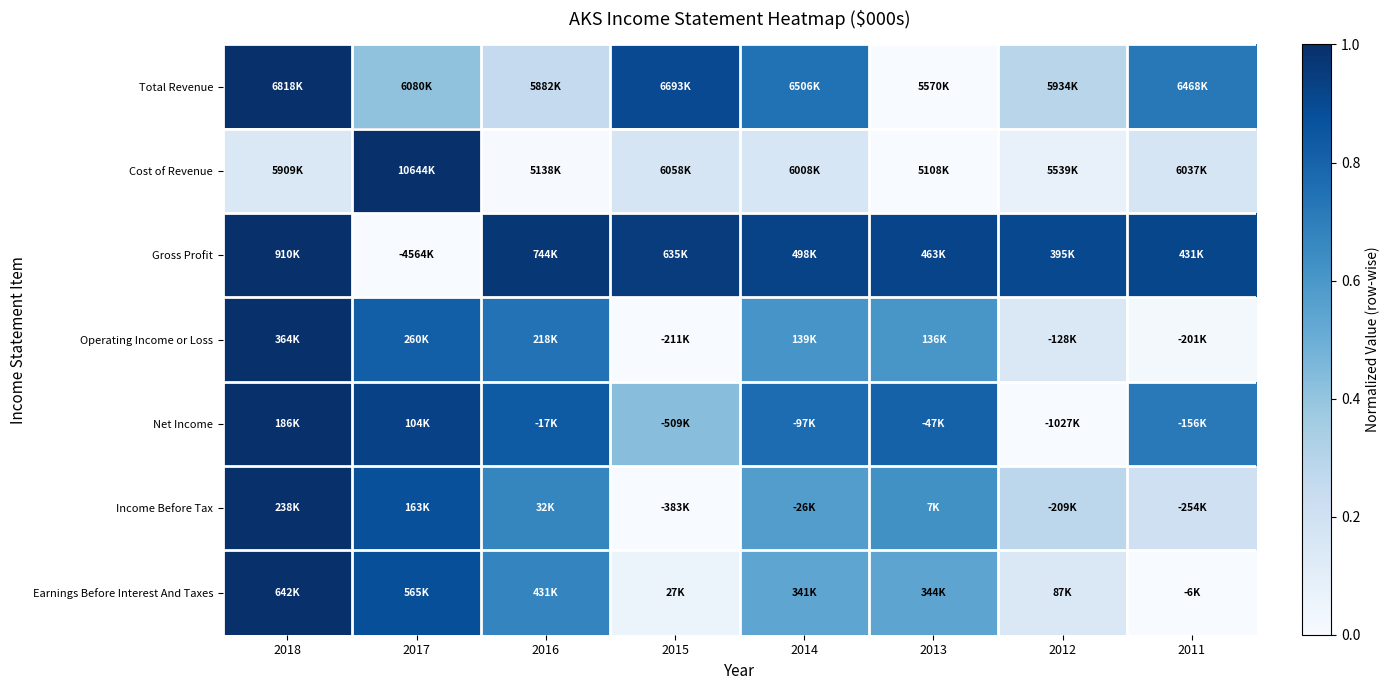

At which category is the sum across all series the highest?

2018